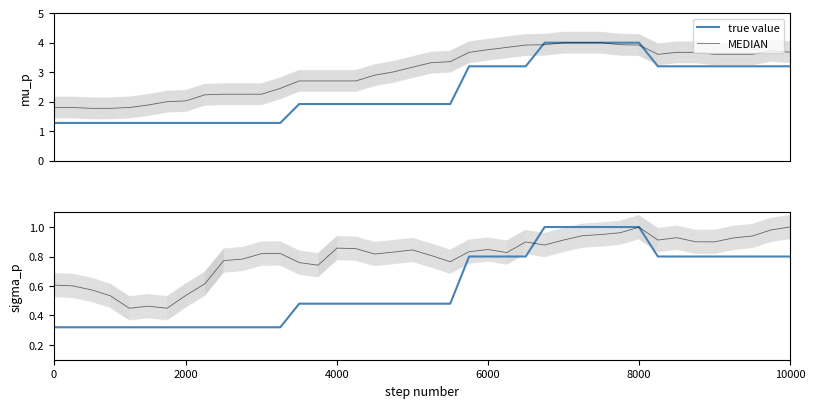

What is the label of the 23rd point from the right?

17